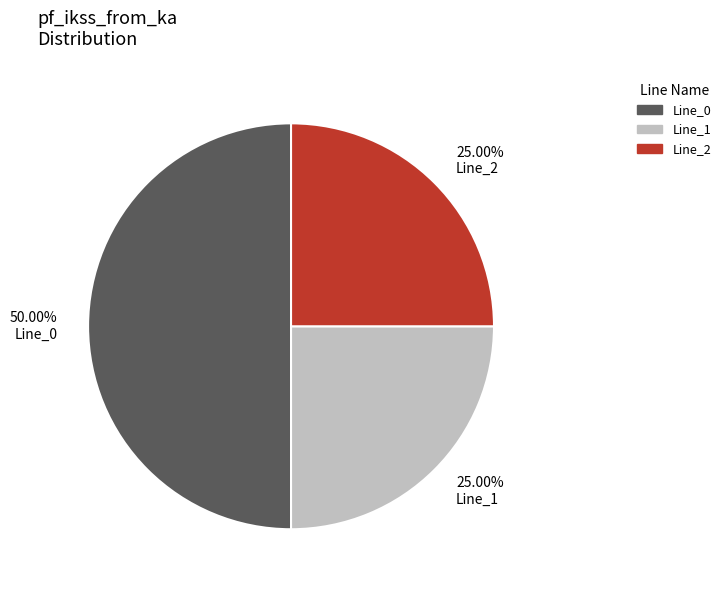

Which has a higher value, 25.00% Line_2 or 50.00% Line_0?

50.00% Line_0